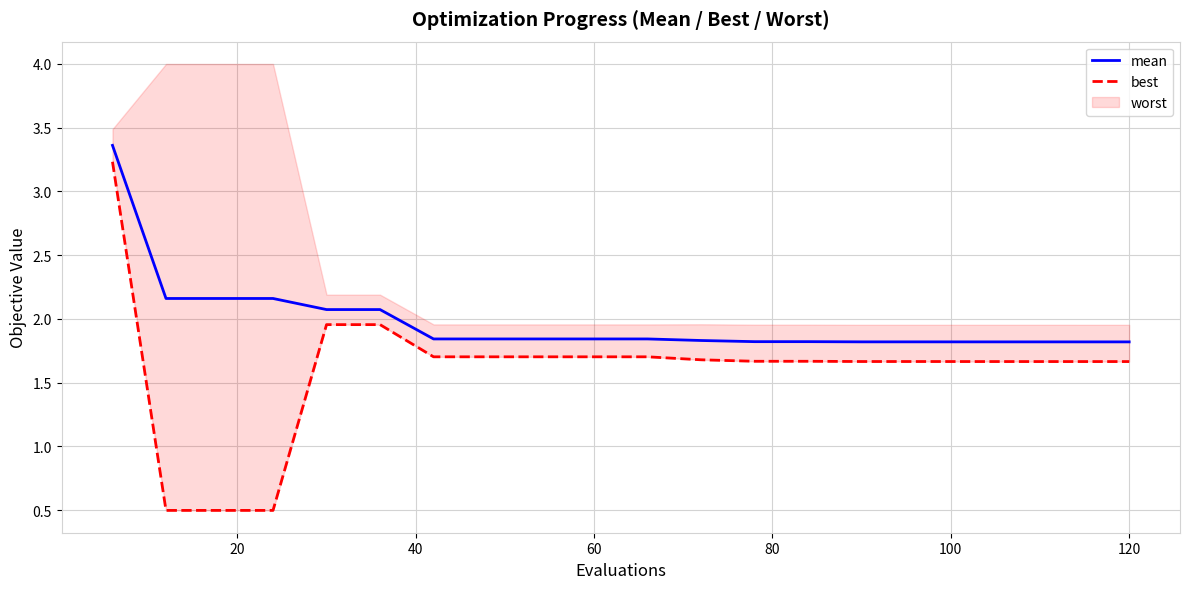

Which series has the largest total across all categories?

mean